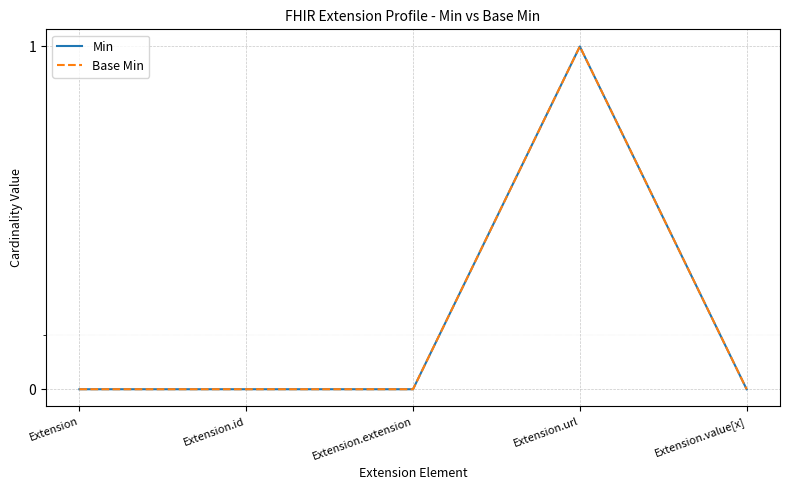

Where is Min nearest to the value 0?

Extension